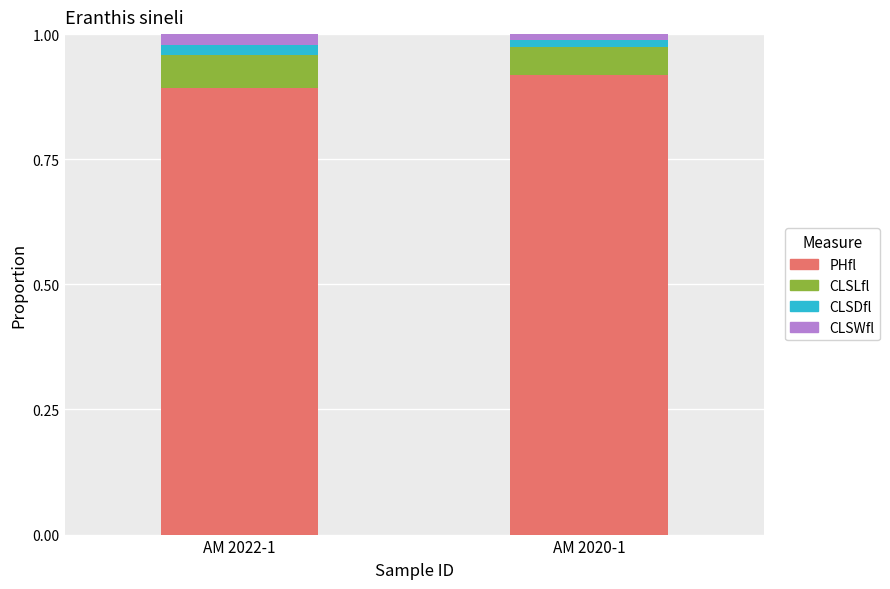

The value of PHfl at AM 2020-1 is 0.9. True or false?

True